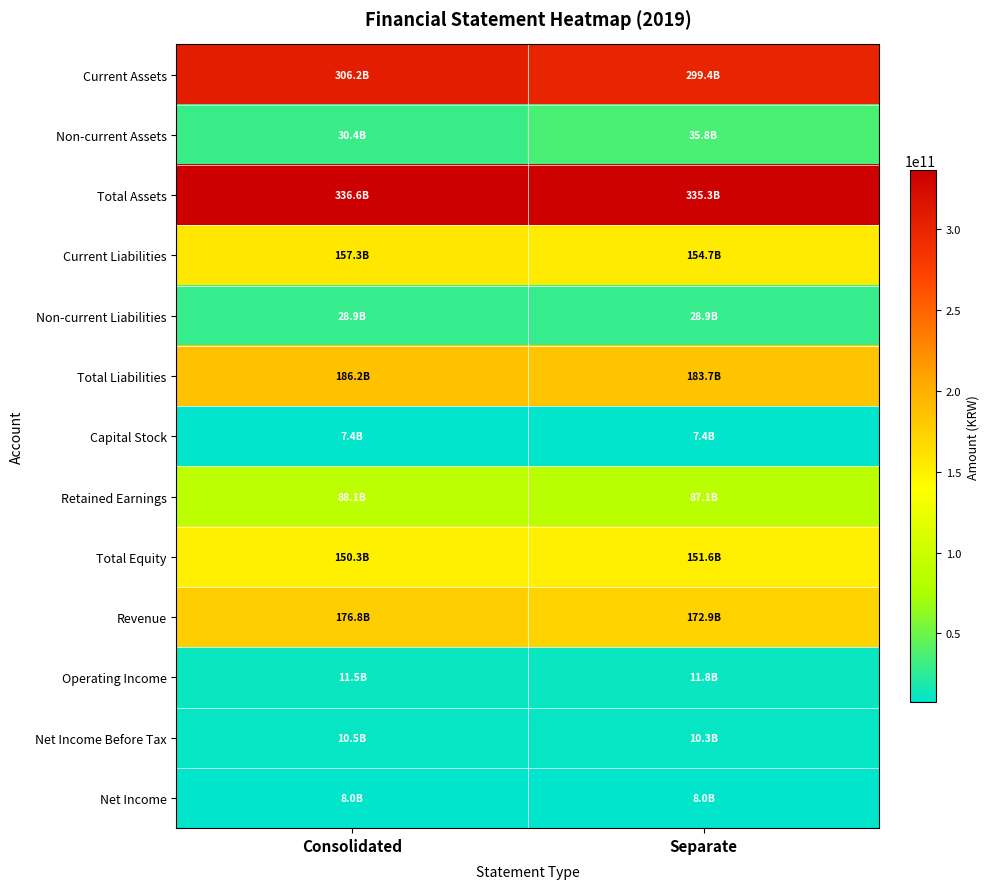

Which has a higher value, Consolidated or Separate?

Consolidated